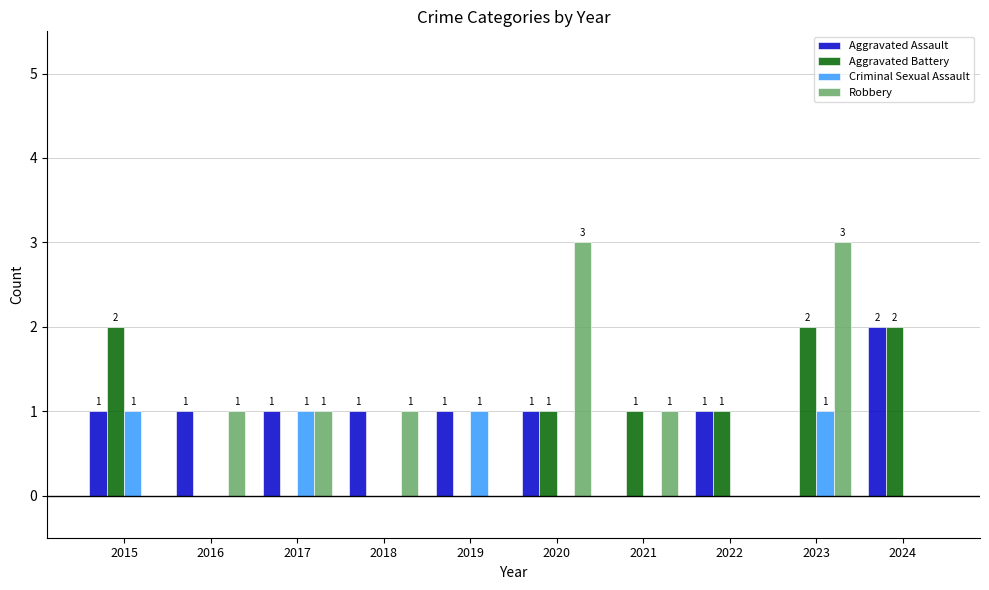

Which series has the widest spread of values?

Robbery